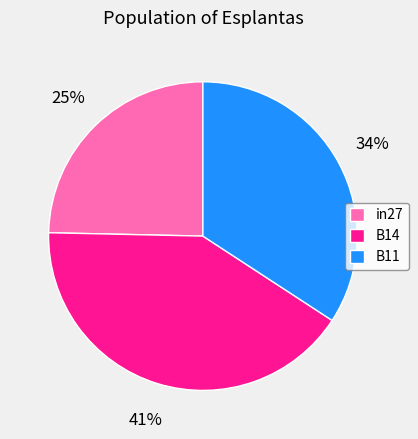

To the nearest percent, what percentage of the pie is B11?

34%